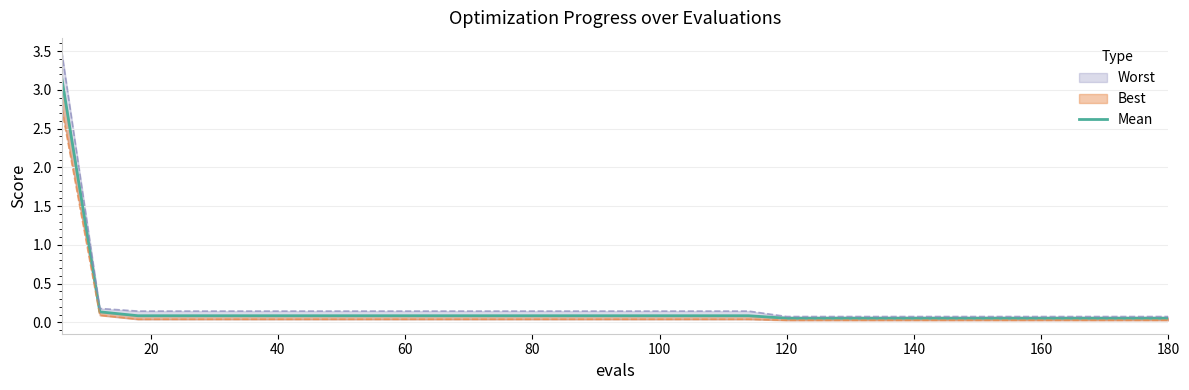

True or false: best_line and mean intersect in this chart.

False